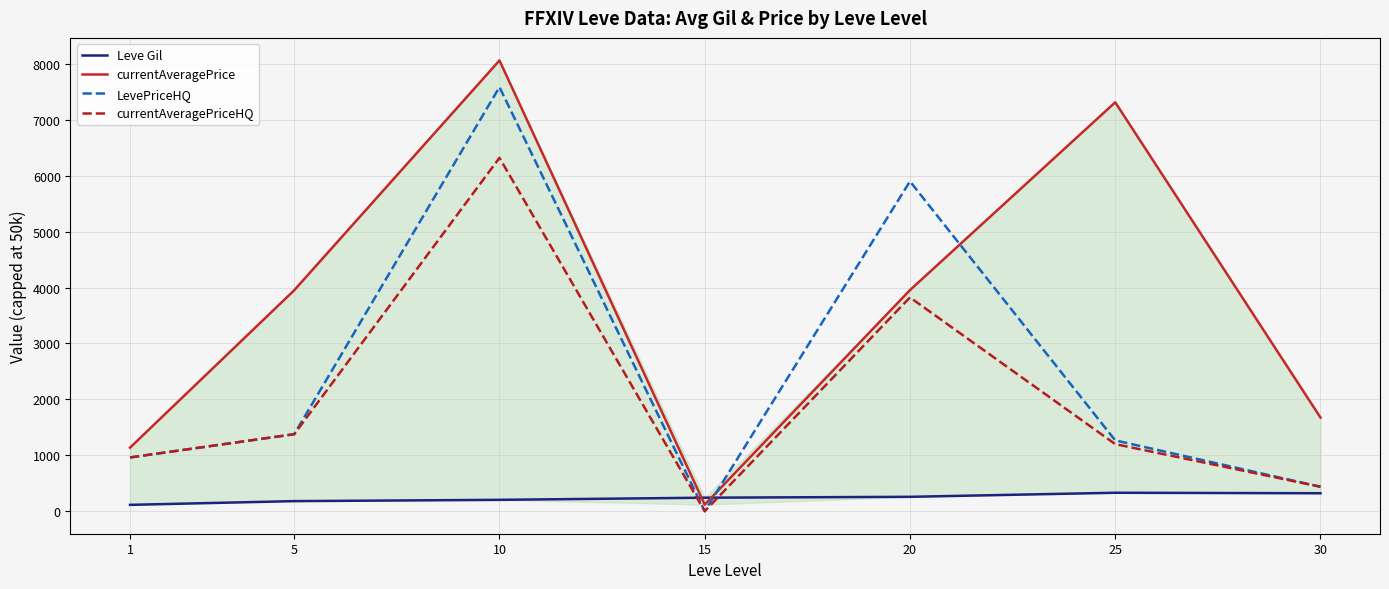

In LevePriceHQ, how many points are lower than both neighbors (excluding endpoints)?

1